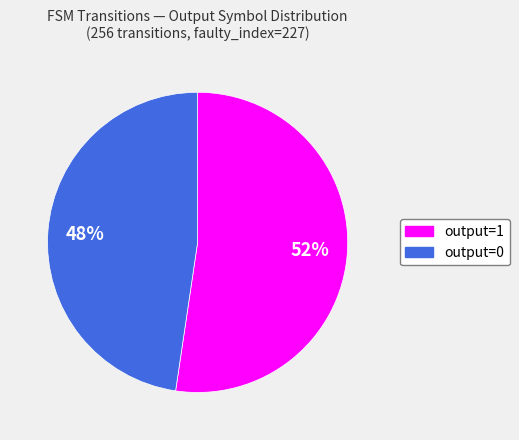

Which slice is the smallest?

output=0